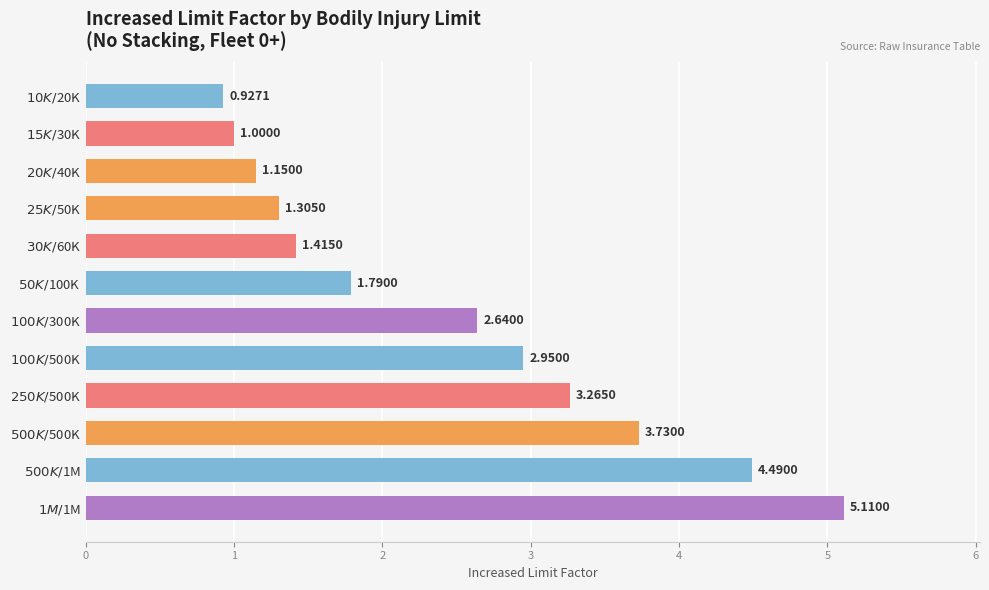

What is the sum of all values?

29.8